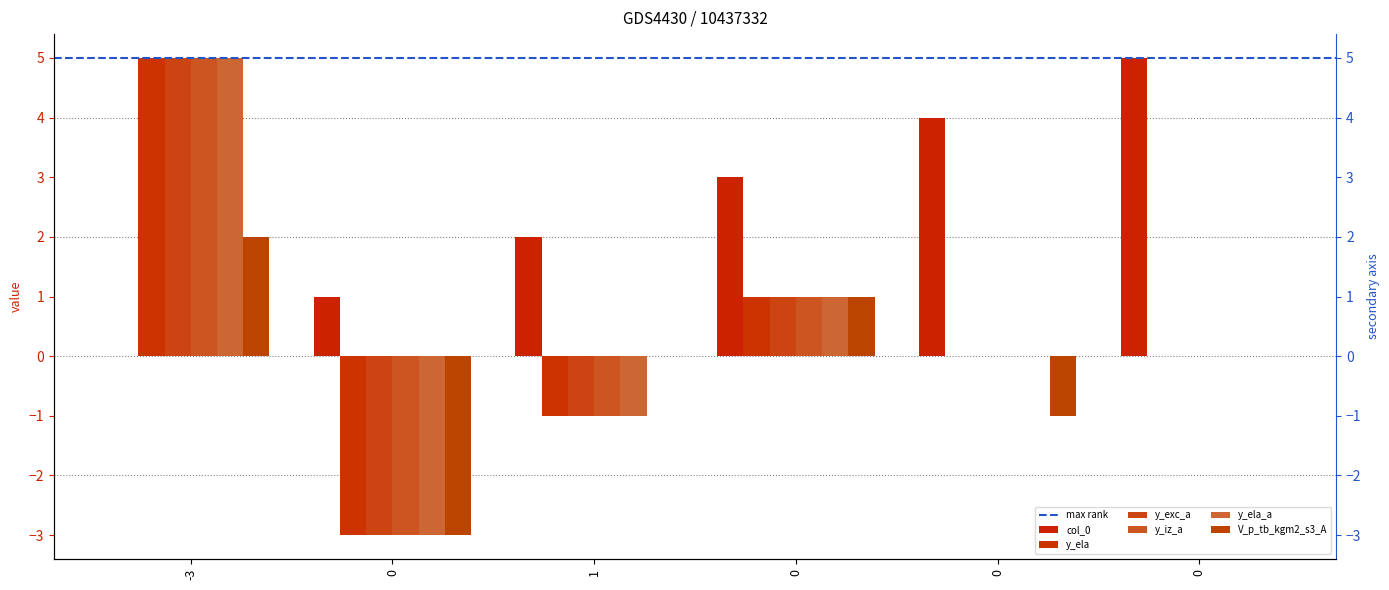

What is the average value of the col_0 series?

2